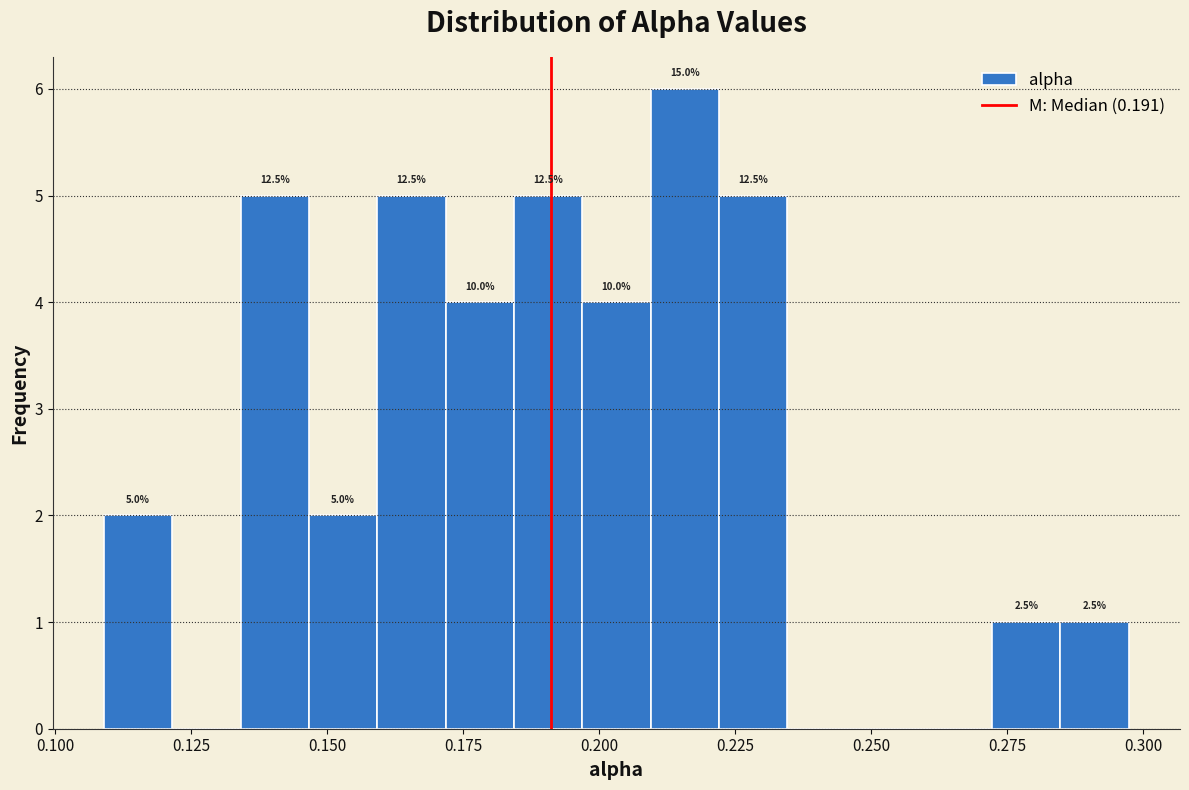

Around what value on the x-axis is the tallest bar? Give the approximate position of its centre, as read against the axis.

0.215